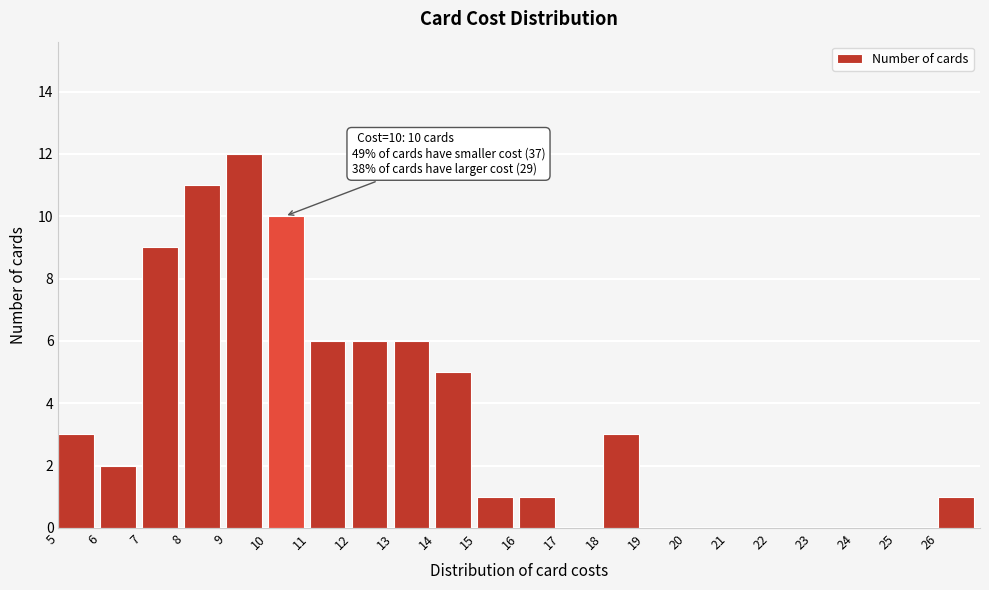

Over which range of the x-axis is the bar tallest?

9 to 10